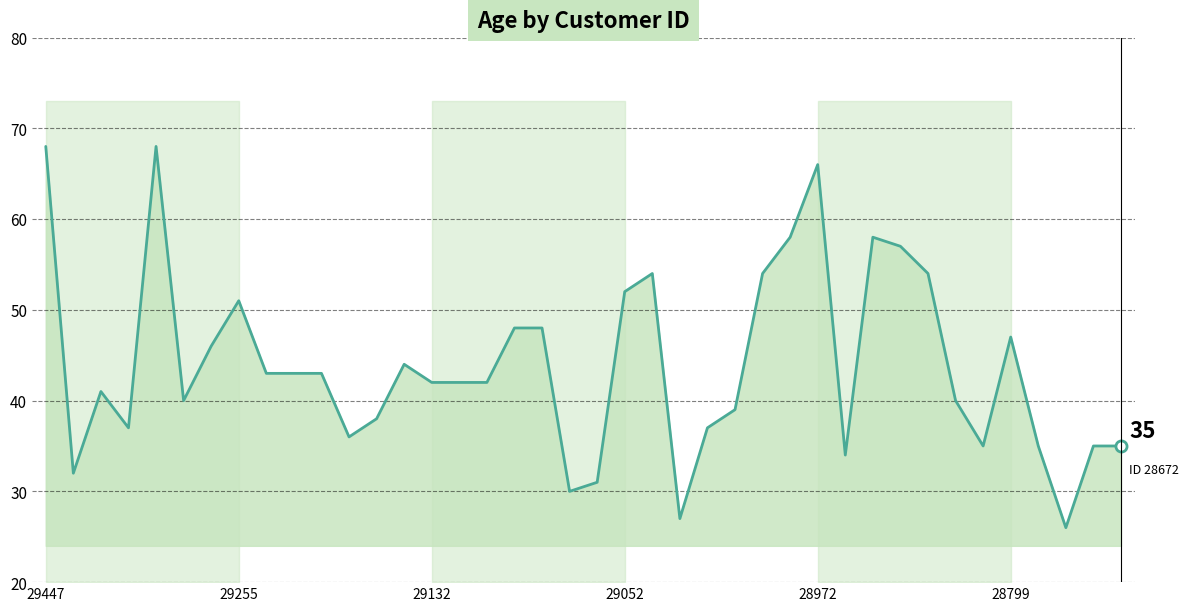

What is the sum of all values?

1756